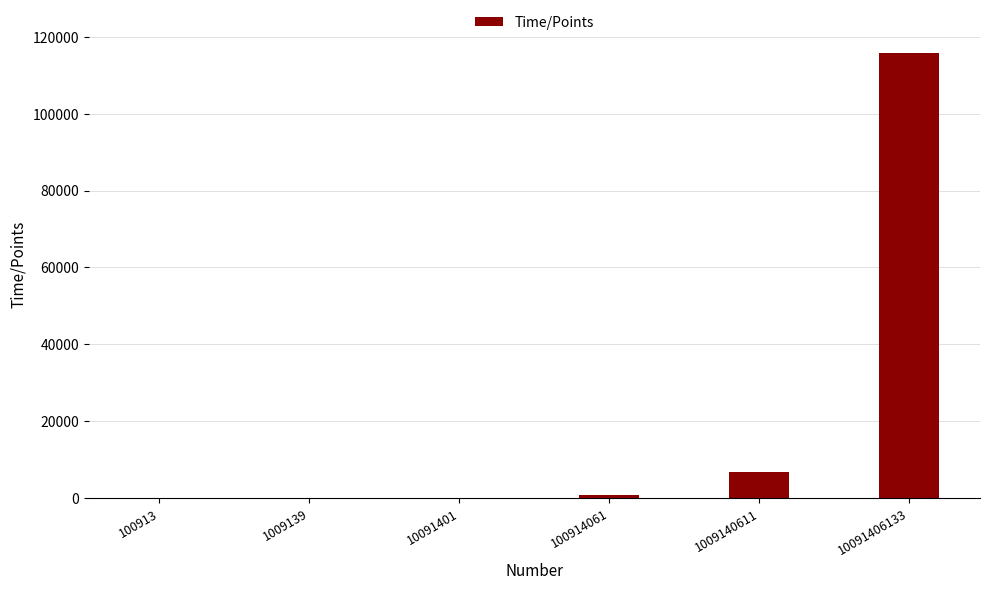

Are the bars horizontal?

No